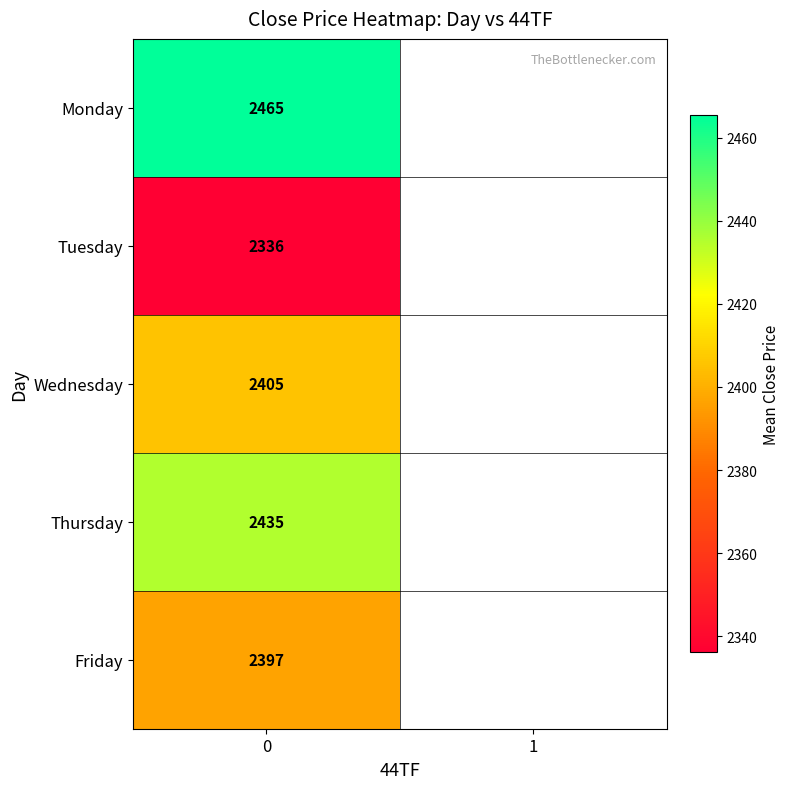

The Wednesday series shows 2405.5 at 0. True or false?

True